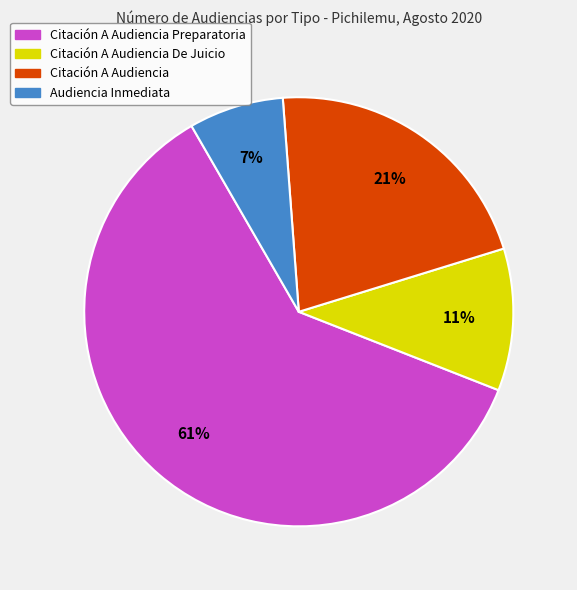

To the nearest percent, what is the difference between the largest and smallest slice percentages?

54%